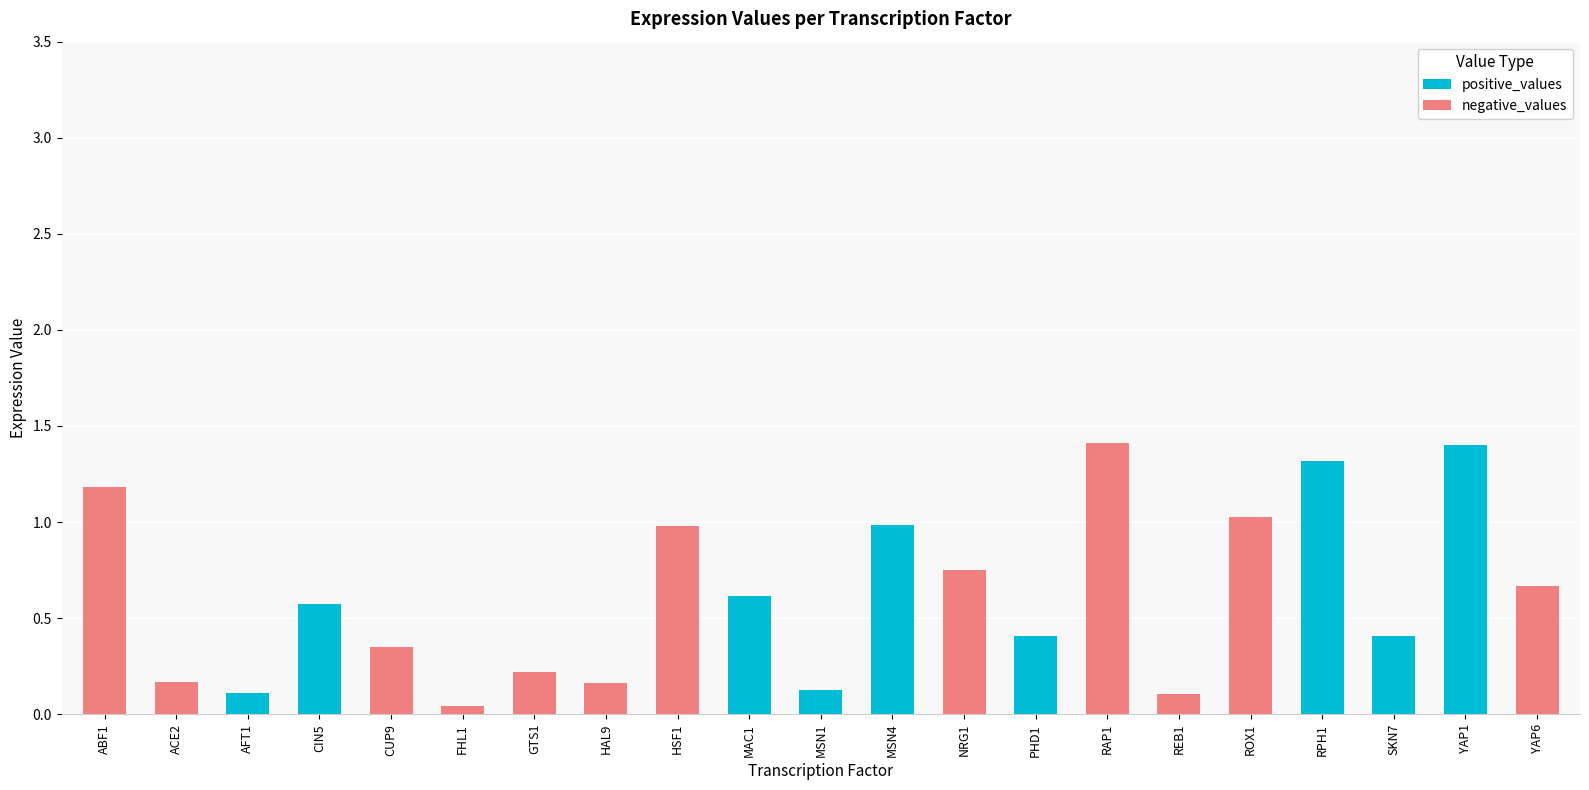

What is the total value across all series at HSF1?

1.0